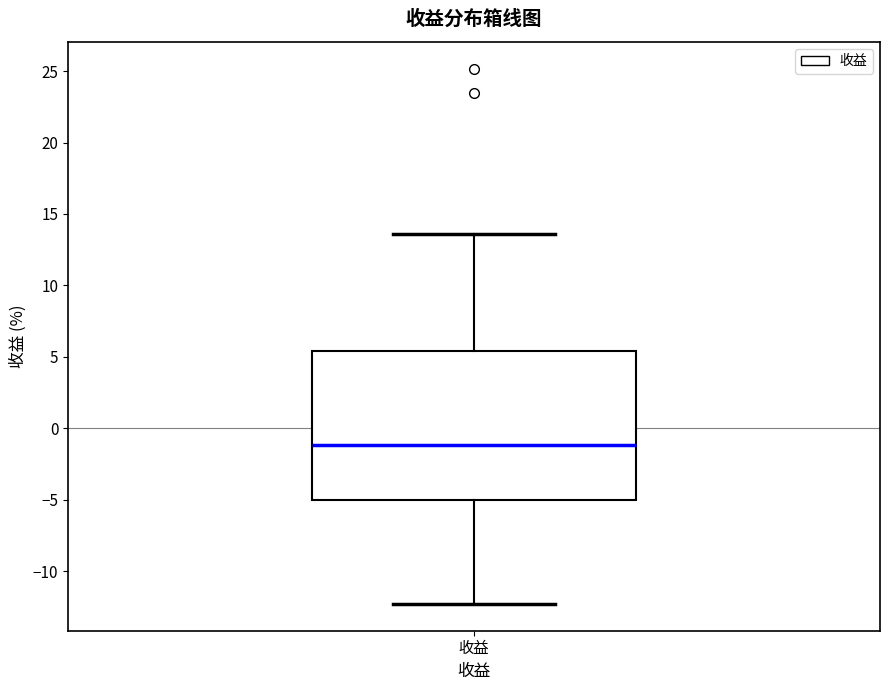

Read this box plot against the y-axis: the position of the median line, the range covered by the box, and the ends of both whiskers. The values are not printed on the chart, so give them approximately, as read against the axis.

median -1.0, box -5.0 to 5.5, whiskers -12.5 to 13.5